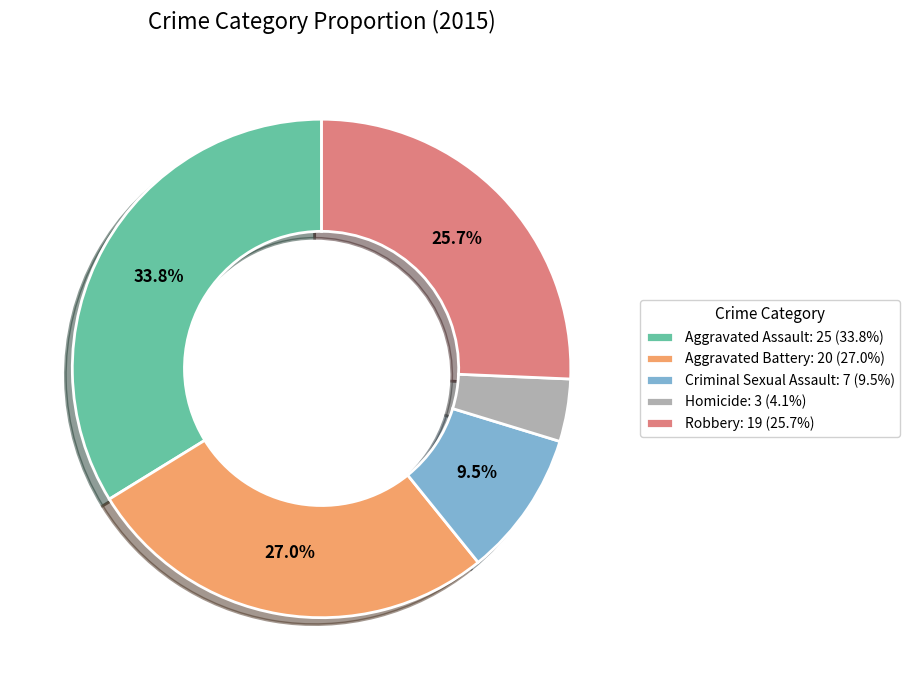

How many segments does this pie chart have?

5